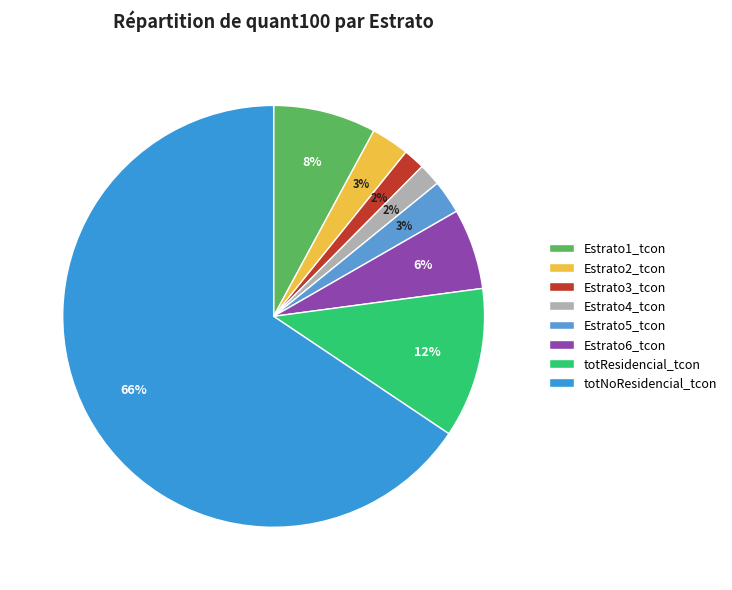

The totResidencial_tcon slice represents 6% of the pie. True or false?

False